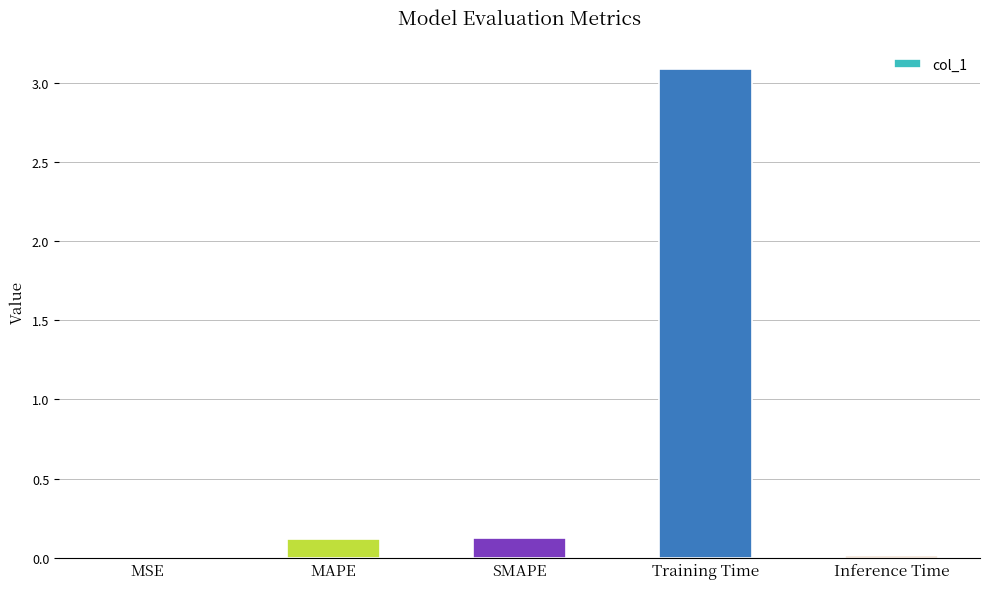

Between Inference Time and MAPE, which is larger?

MAPE